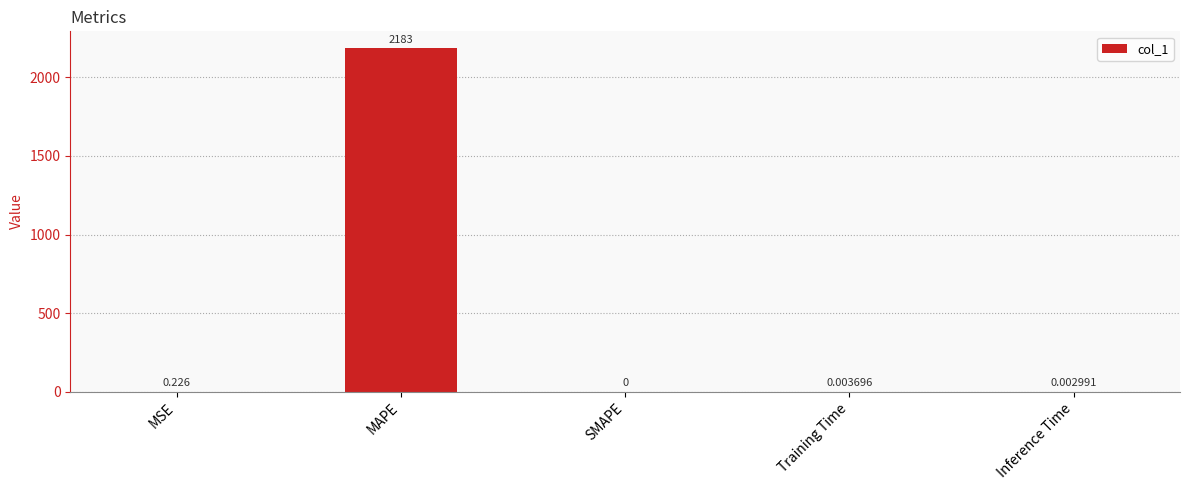

Which category has the highest value across all series?

MAPE